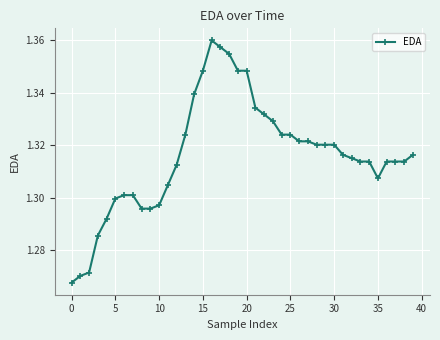

What is the sum of all values?

52.6